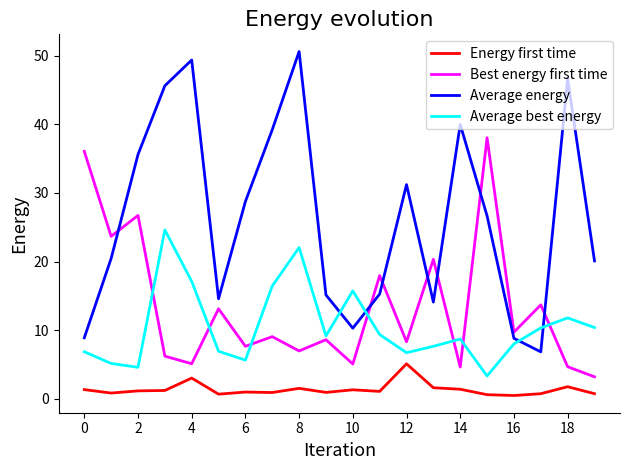

What is the maximum value shown in the chart?

50.6